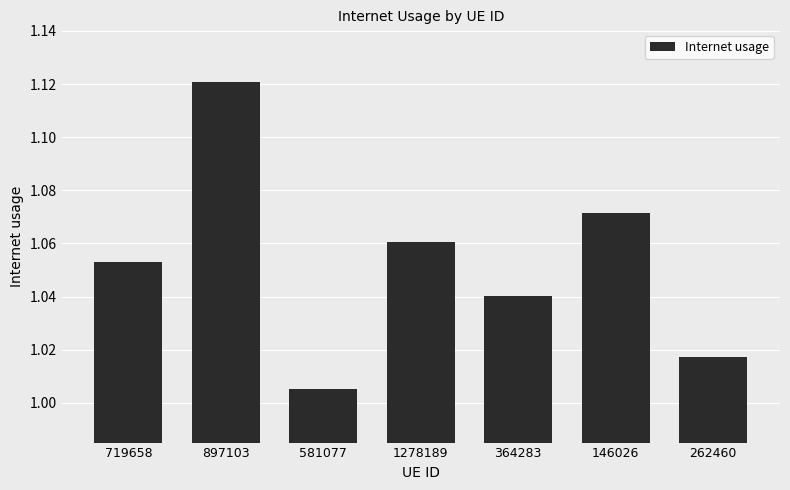

What position from the left is 364283?

5